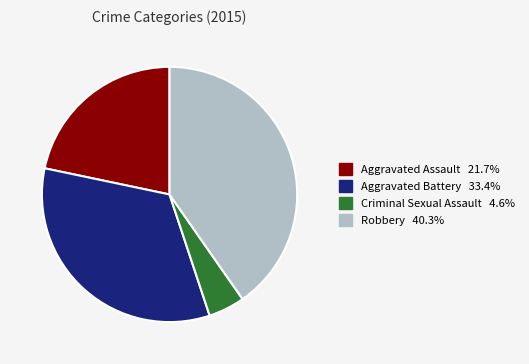

Combined, do Robbery and Aggravated Assault account for over 50%?

Yes